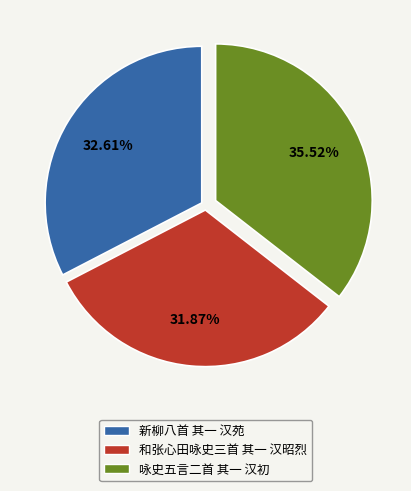

How much of the chart is everything except 新柳八首 其一 汉苑?

67.4%